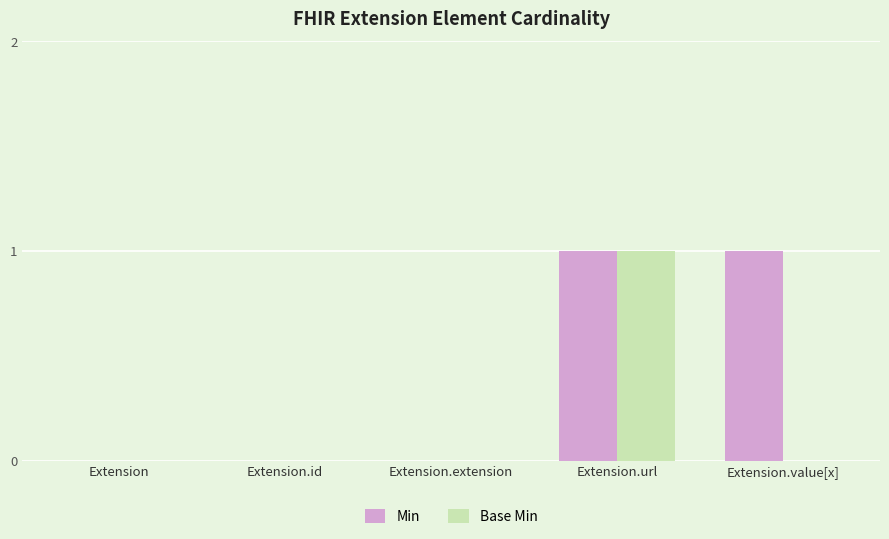

Between Extension and Extension.value[x], which series saw the biggest shift?

Min